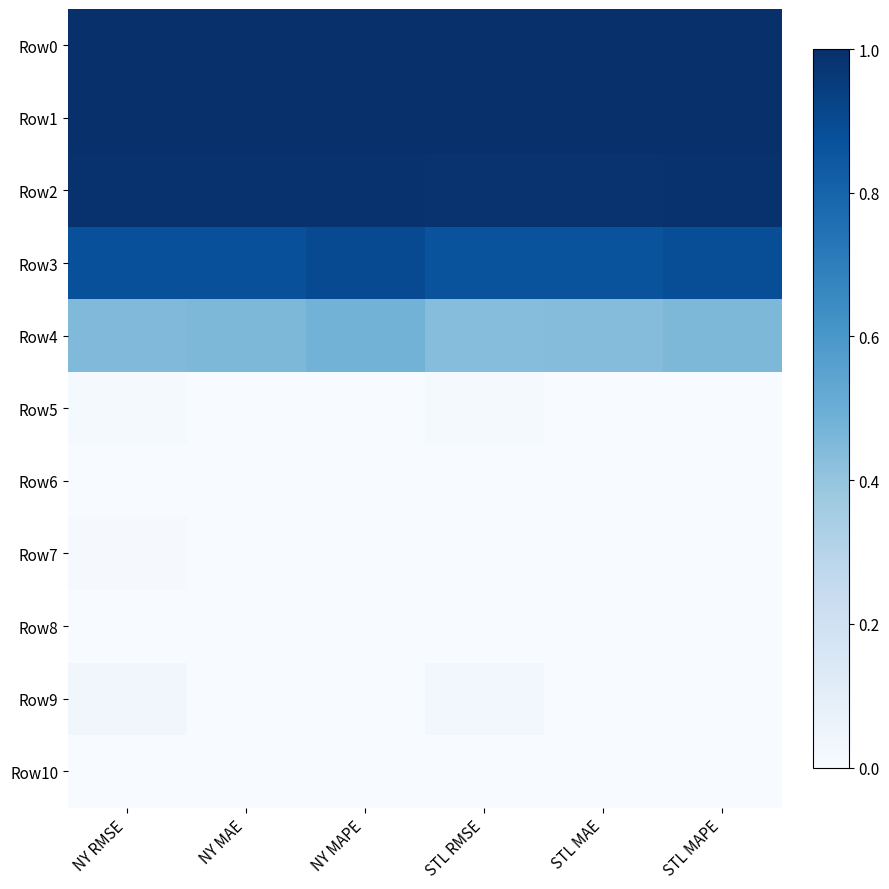

Reading left to right, extract all data points from this chart.

Row0: NY RMSE=1.0	NY MAE=1.0	NY MAPE=1.0	STL RMSE=1.0	STL MAE=1.0	STL MAPE=1.0
Row1: NY RMSE=1.0	NY MAE=1.0	NY MAPE=1.0	STL RMSE=1.0	STL MAE=1.0	STL MAPE=1.0
Row2: NY RMSE=1.0	NY MAE=1.0	NY MAPE=1.0	STL RMSE=1.0	STL MAE=1.0	STL MAPE=1.0
Row3: NY RMSE=0.9	NY MAE=0.9	NY MAPE=0.9	STL RMSE=0.9	STL MAE=0.9	STL MAPE=0.9
Row4: NY RMSE=0.4	NY MAE=0.5	NY MAPE=0.5	STL RMSE=0.4	STL MAE=0.4	STL MAPE=0.5
Row5: NY RMSE=0.0	NY MAE=0.0	NY MAPE=0.0	STL RMSE=0.0	STL MAE=0.0	STL MAPE=0.0
Row6: NY RMSE=0.0	NY MAE=0.0	NY MAPE=0.0	STL RMSE=0.0	STL MAE=0.0	STL MAPE=0.0
Row7: NY RMSE=0.0	NY MAE=0.0	NY MAPE=0.0	STL RMSE=0.0	STL MAE=0.0	STL MAPE=0.0
Row8: NY RMSE=0.0	NY MAE=0.0	NY MAPE=0.0	STL RMSE=0.0	STL MAE=0.0	STL MAPE=0.0
Row9: NY RMSE=0.0	NY MAE=0.0	NY MAPE=0.0	STL RMSE=0.0	STL MAE=0.0	STL MAPE=0.0
Row10: NY RMSE=0.0	NY MAE=0.0	NY MAPE=0.0	STL RMSE=0.0	STL MAE=0.0	STL MAPE=0.0